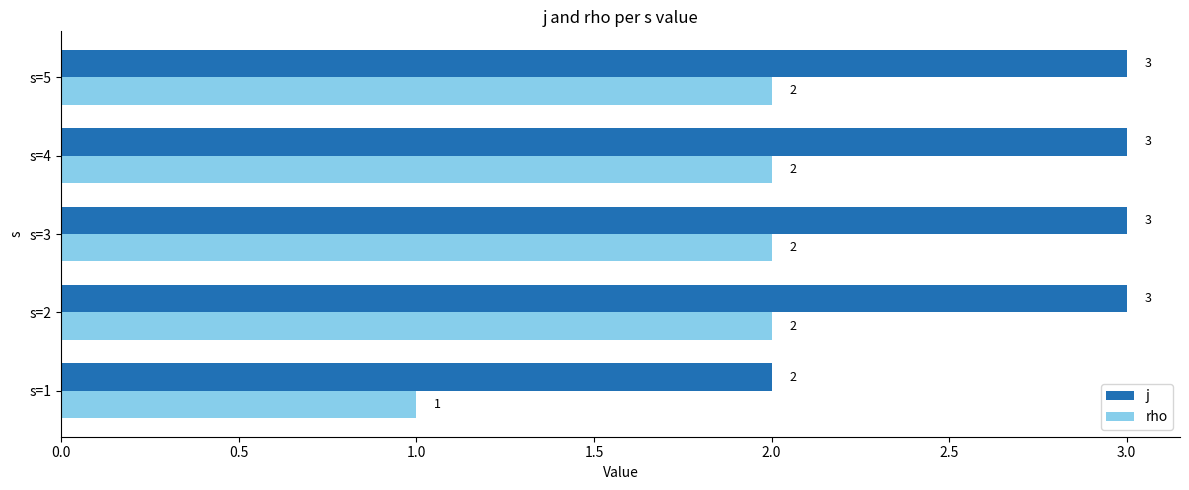

Which category has the lowest value in the rho series?

s=1